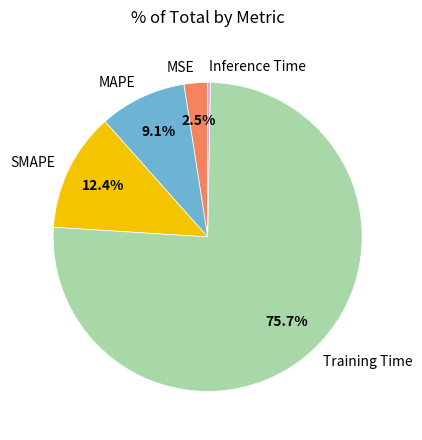

Is the sum of Training Time and SMAPE greater than half?

Yes